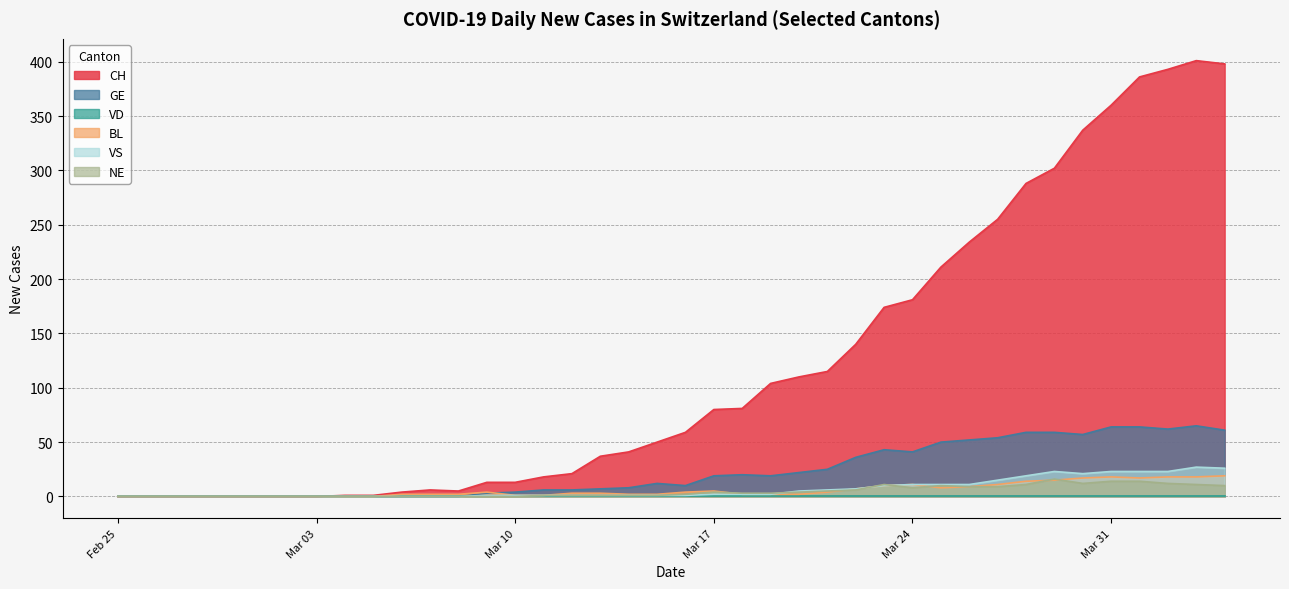

In NE, how many points are higher than both neighbors (excluding endpoints)?

4